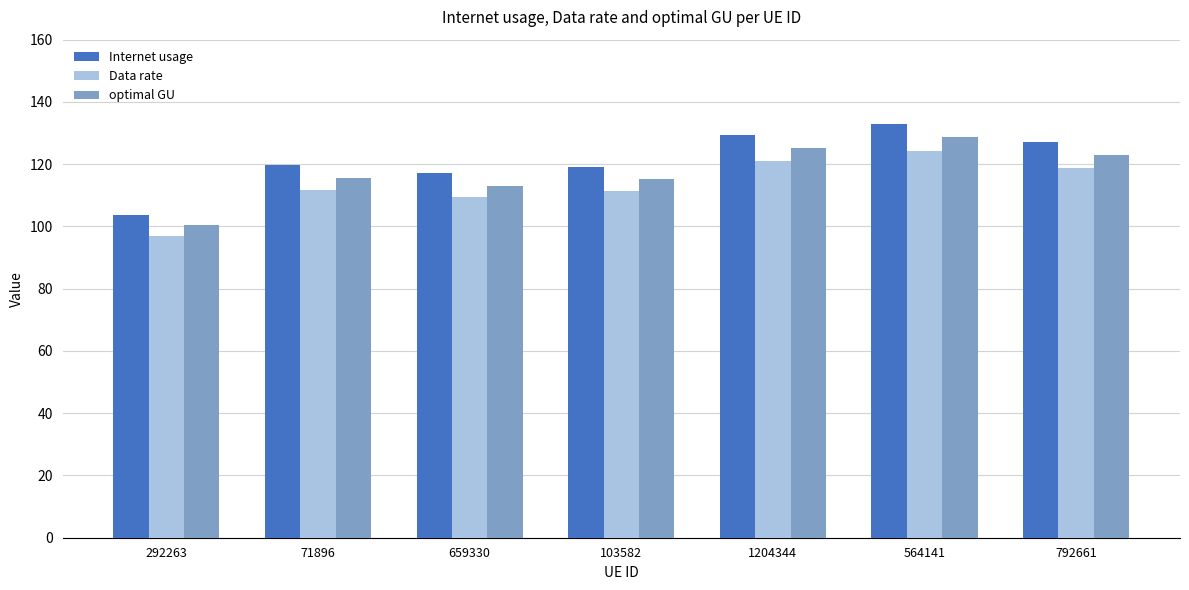

At which category is the sum across all series the highest?

564141